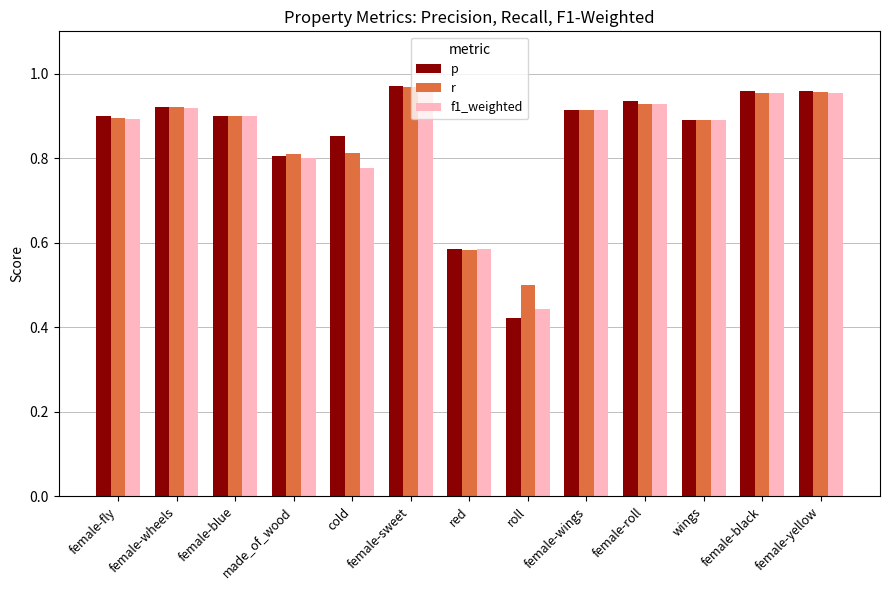

Where is r nearest to the value 0?

roll